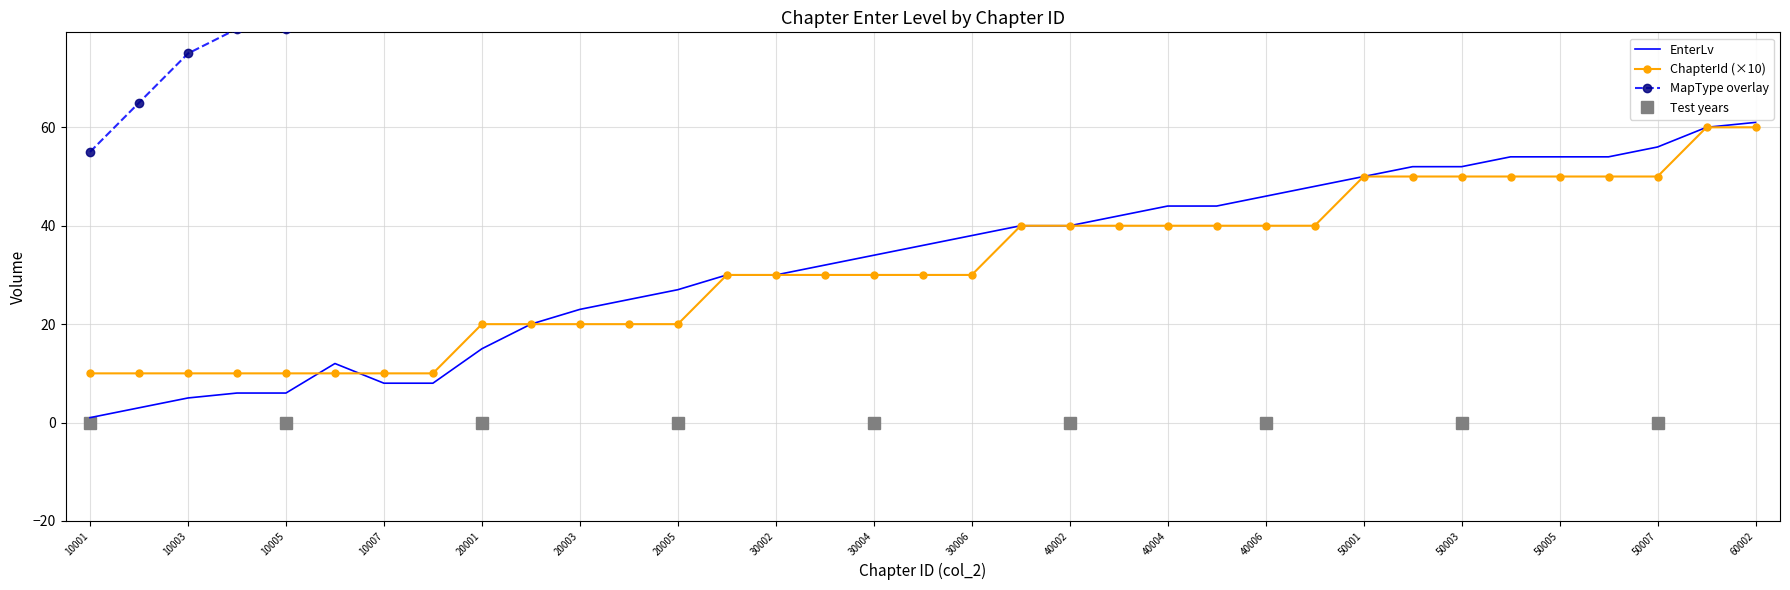

What is the difference between the maximum and second lowest values in the ChapterId series?

50